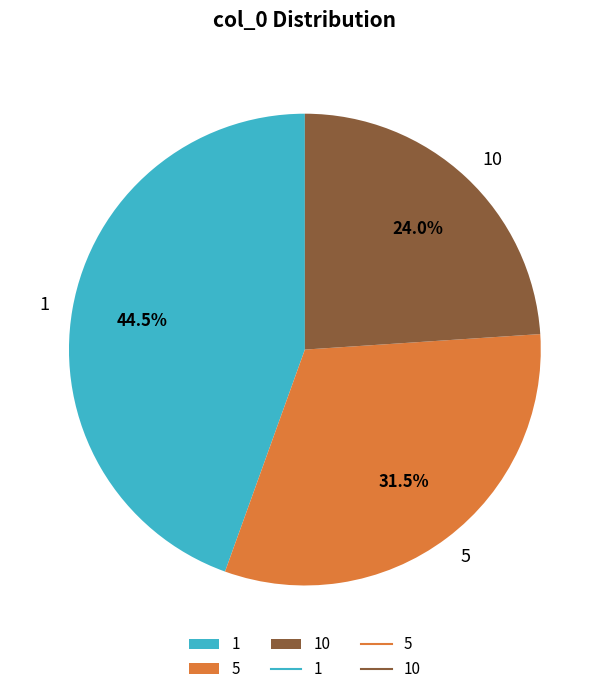

To the nearest percent, what is the average slice percentage?

33%